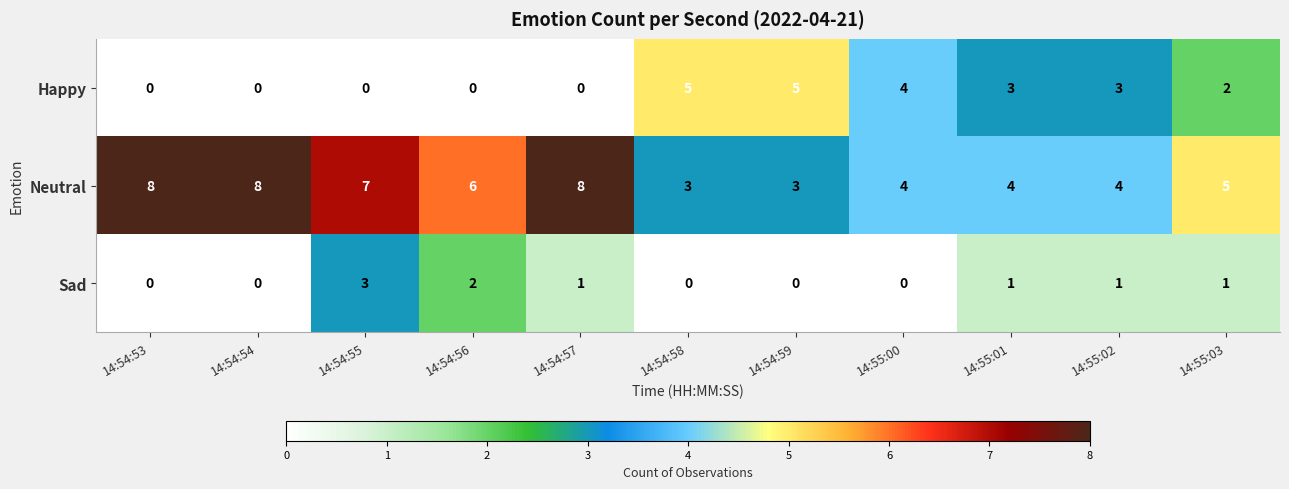

List the series in order of their overall mean, lowest first.

Sad, Happy, Neutral